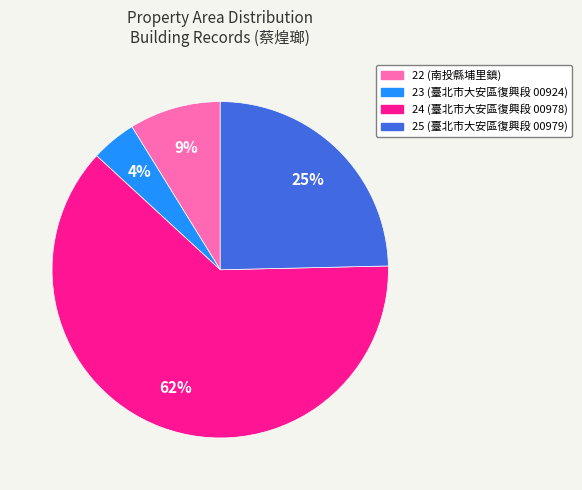

Which category accounts for the majority?

24